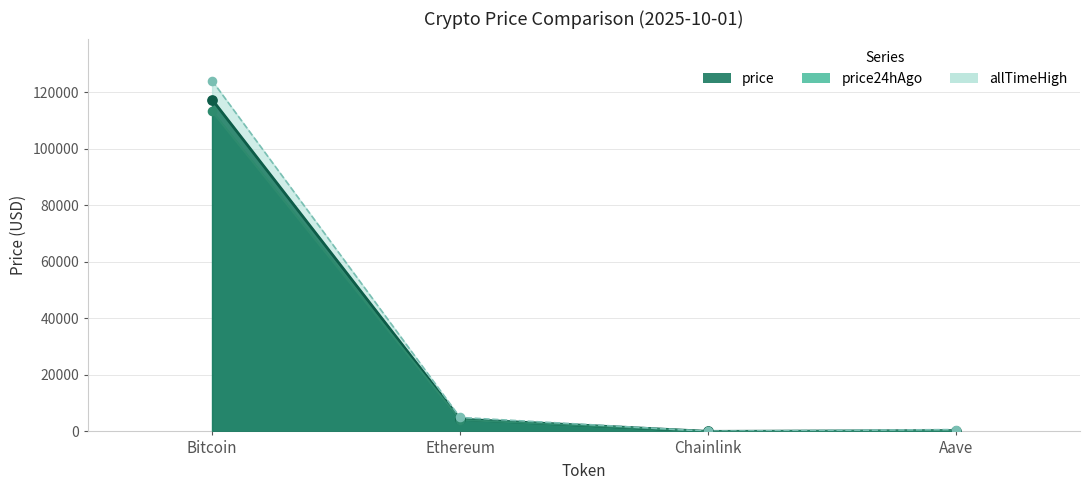

At how many categories does at least one series exceed 47995?

1